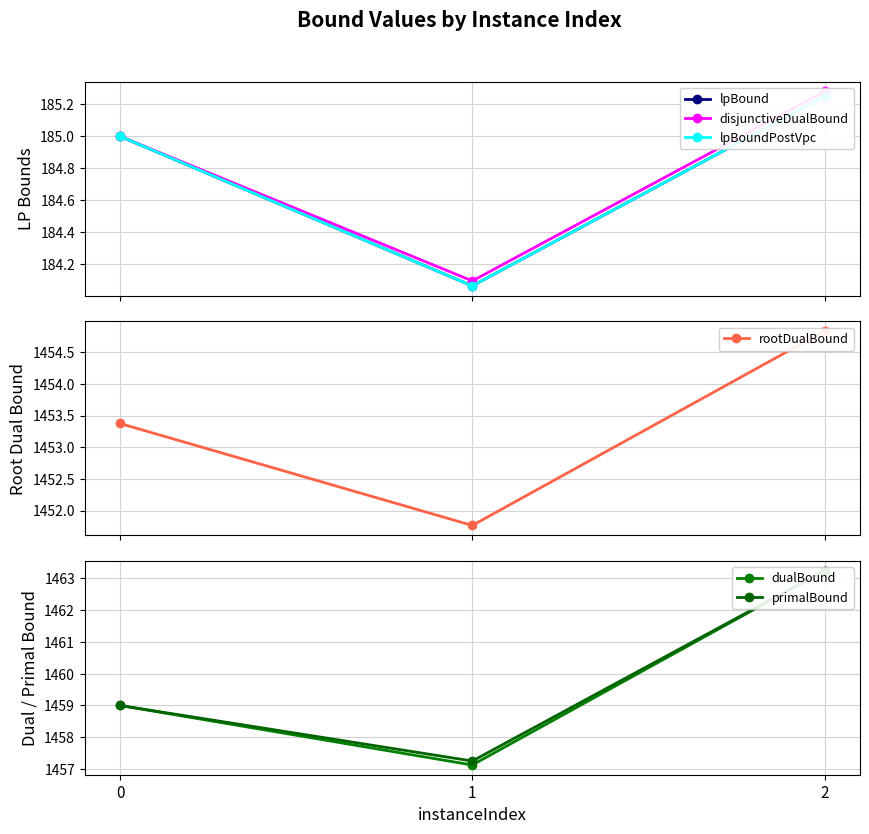

Where does the lpBound series first go above 185?

2